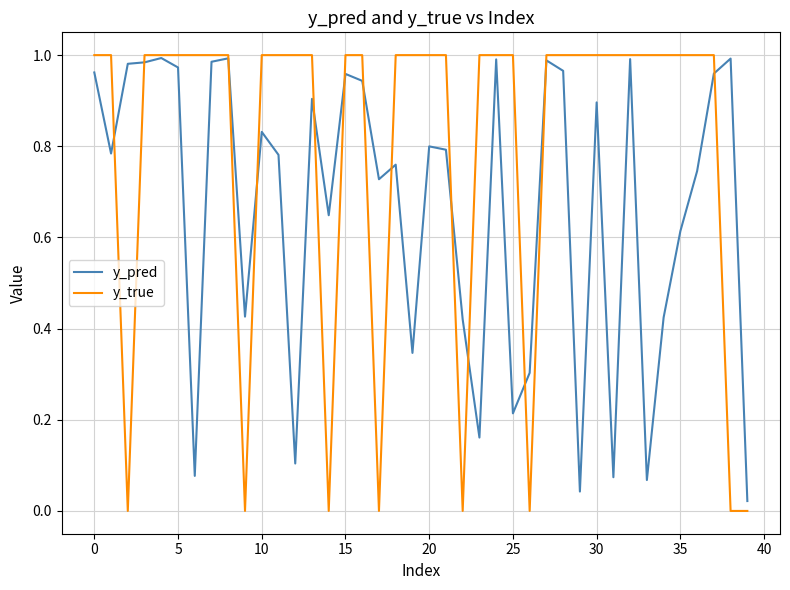

Which series has the widest spread of values?

y_true